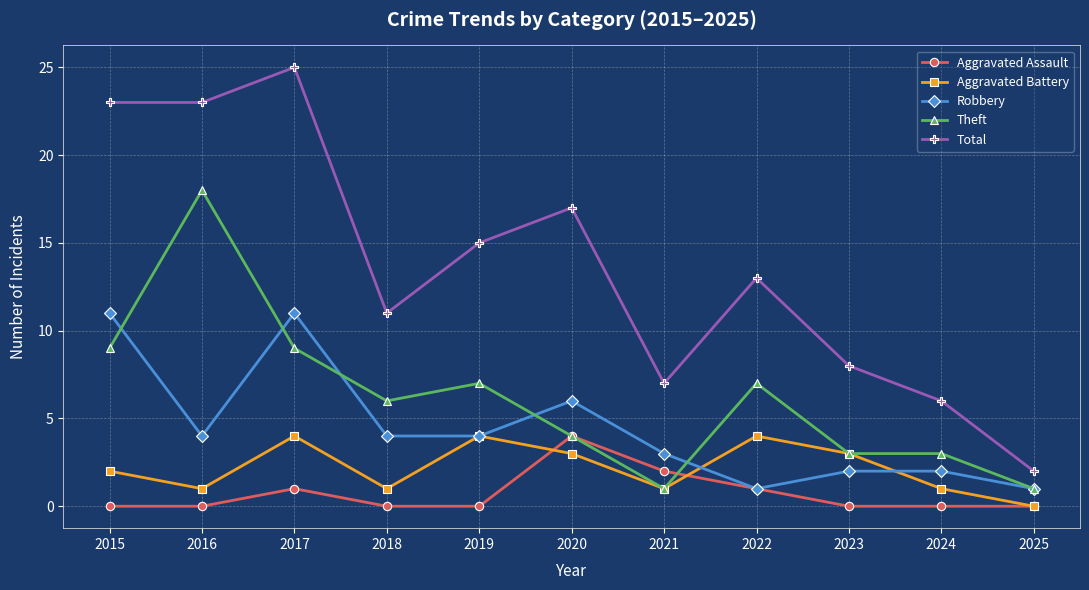

Is the value of Theft at 2016 greater than the value of Robbery at 2017?

Yes